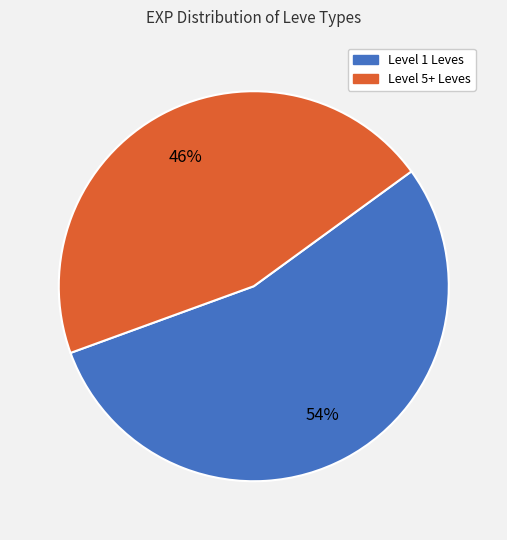

To the nearest percent, what is the average slice percentage?

50%